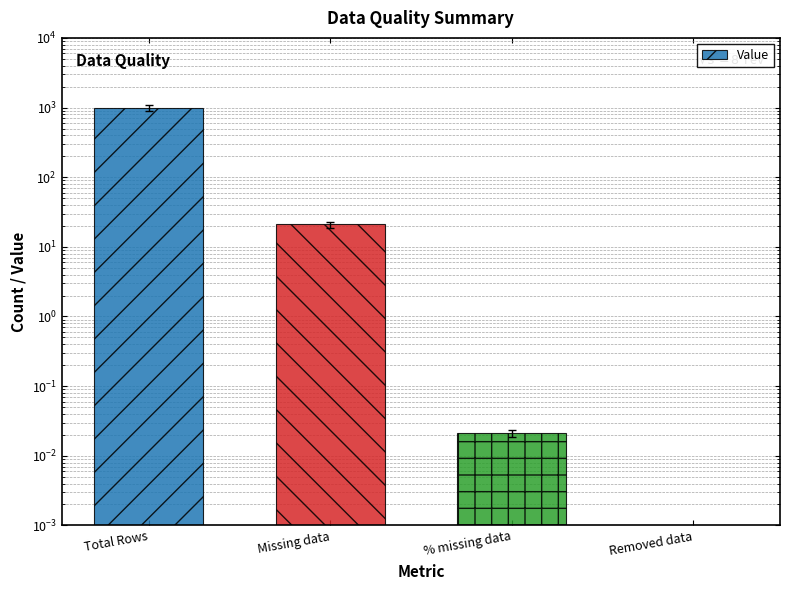

Count the number of data series in this chart.

1